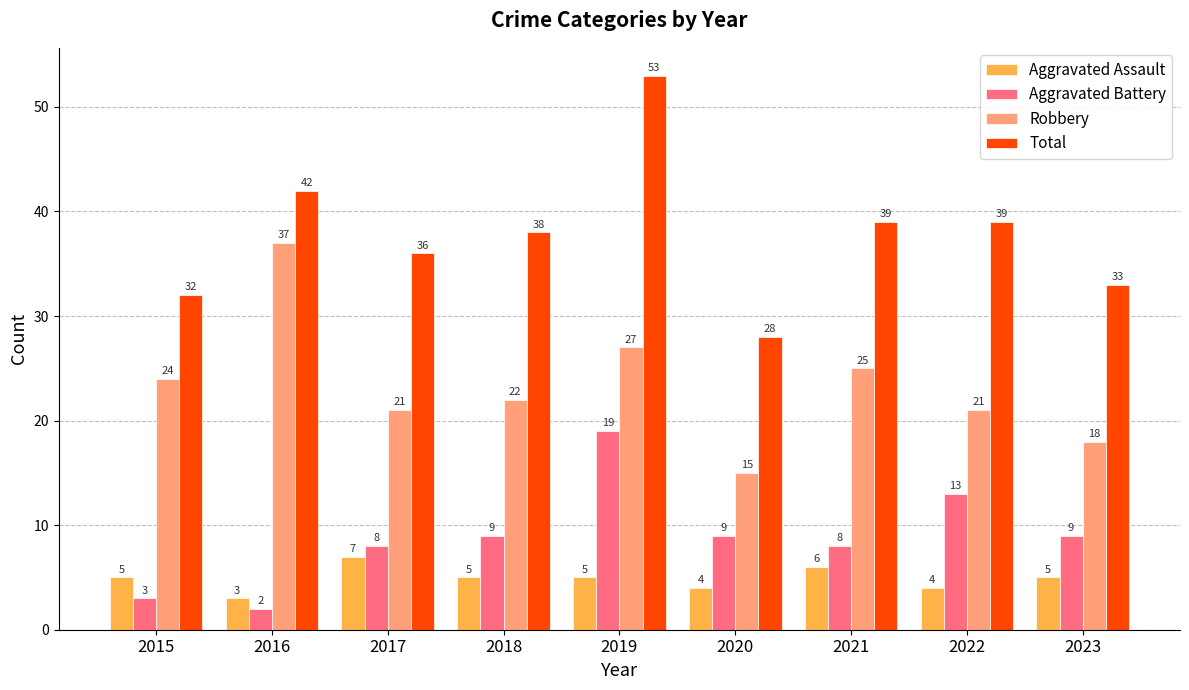

True or false: Aggravated Assault has a value of 5 at 2018.

True